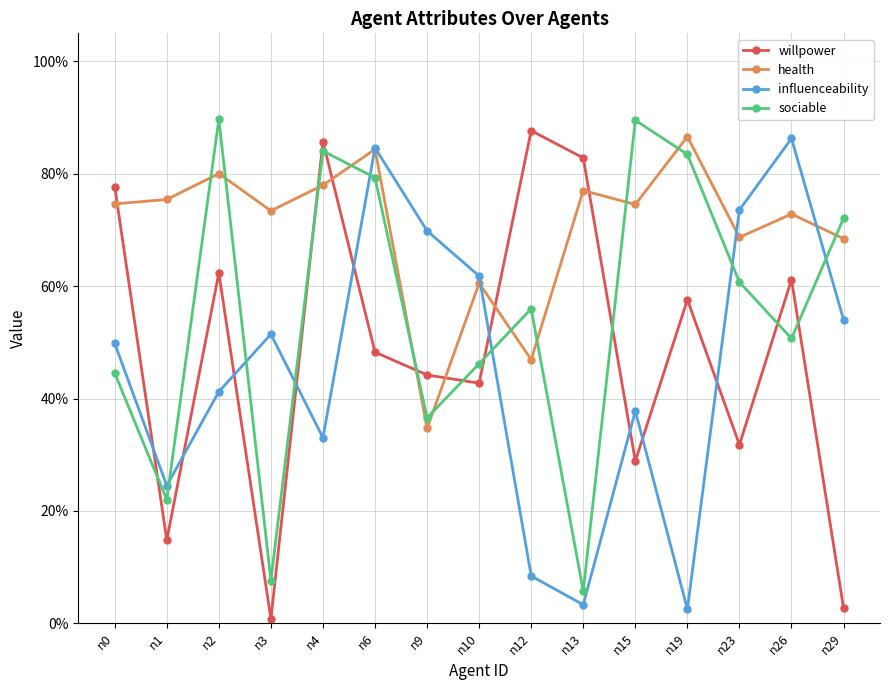

Does the chart have visible grid lines?

Yes